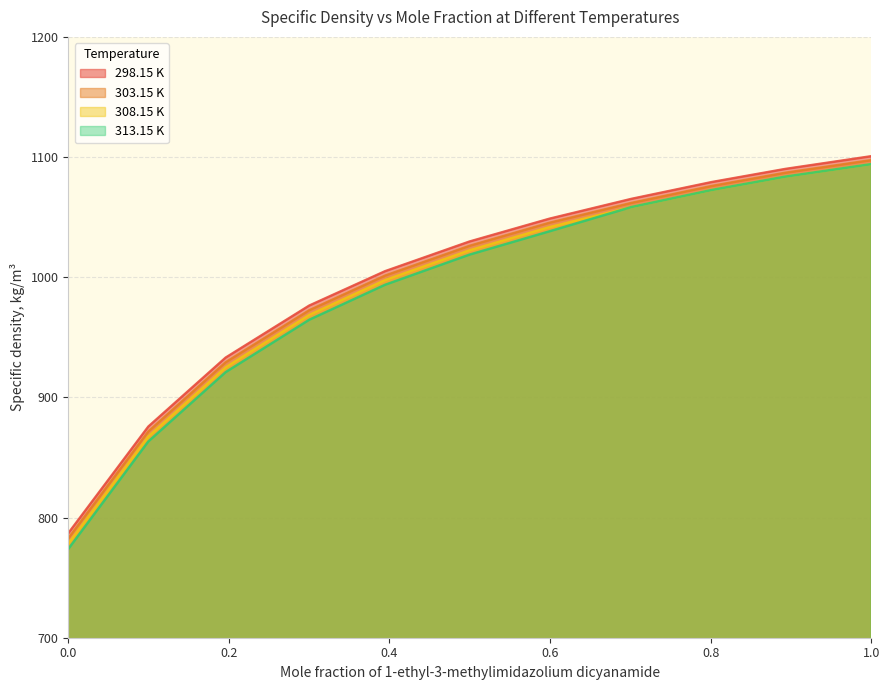

At which category is the sum across all series the highest?

1.0